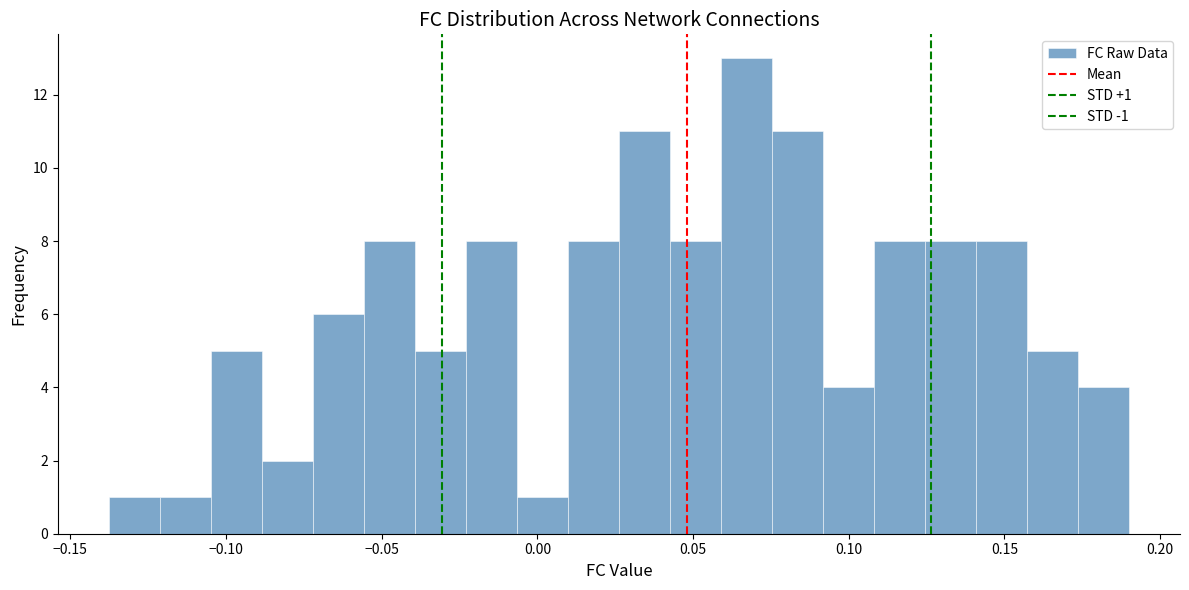

Around what value on the x-axis is the tallest bar? Give the approximate position of its centre, as read against the axis.

0.065